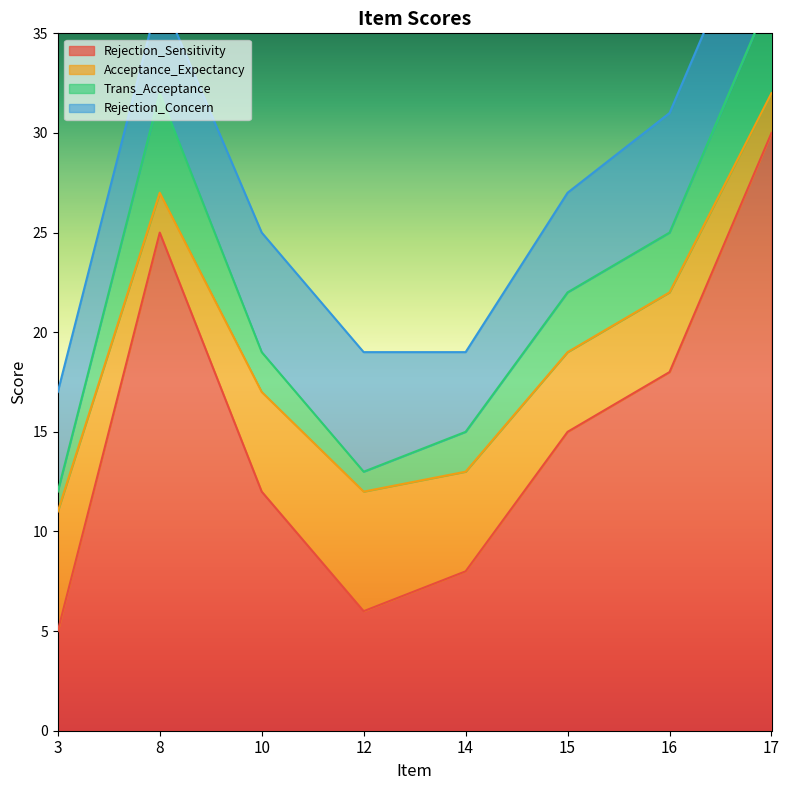

At which label is Rejection_Concern closest to 5?

3